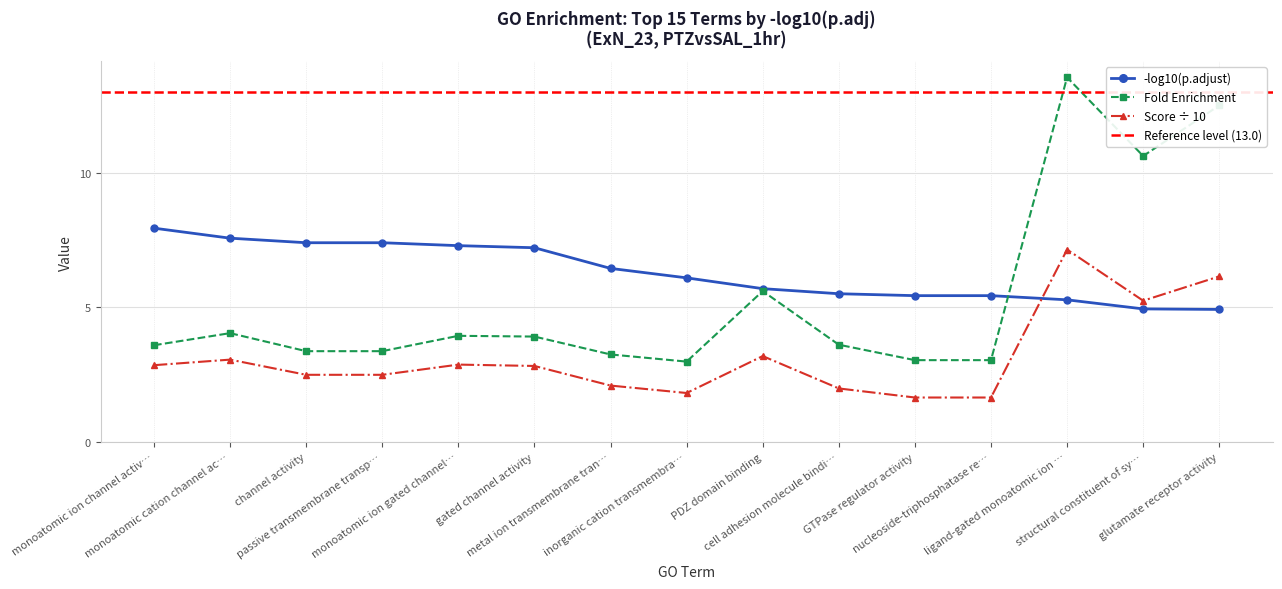

True or false: Fold Enrichment has more than 0 interior local peaks.

True